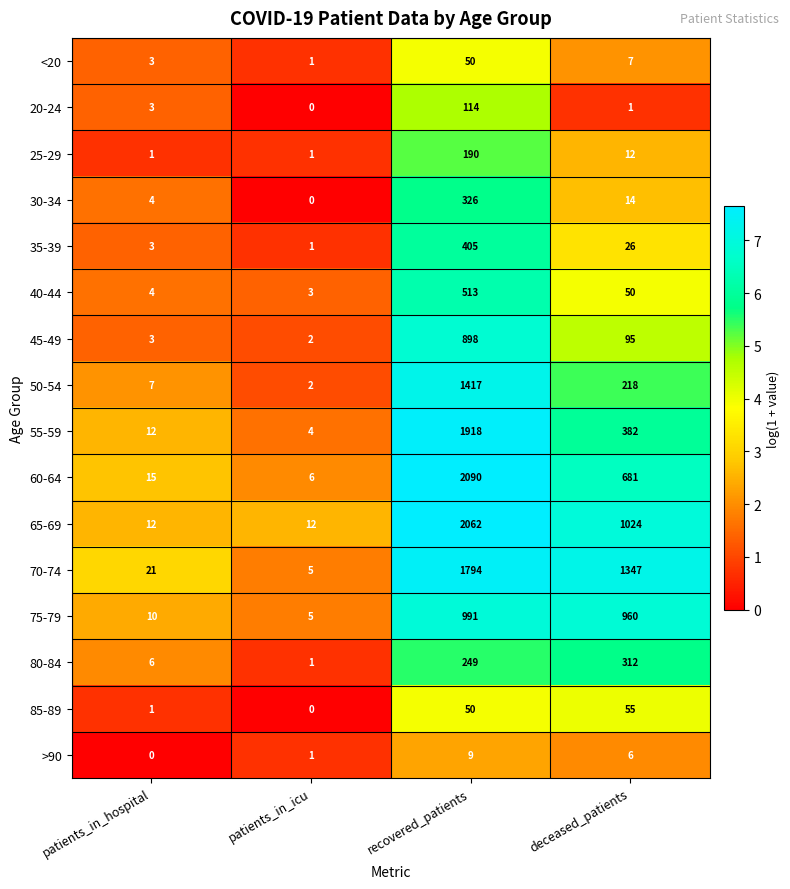

Which category has the highest value across all series?

recovered_patients